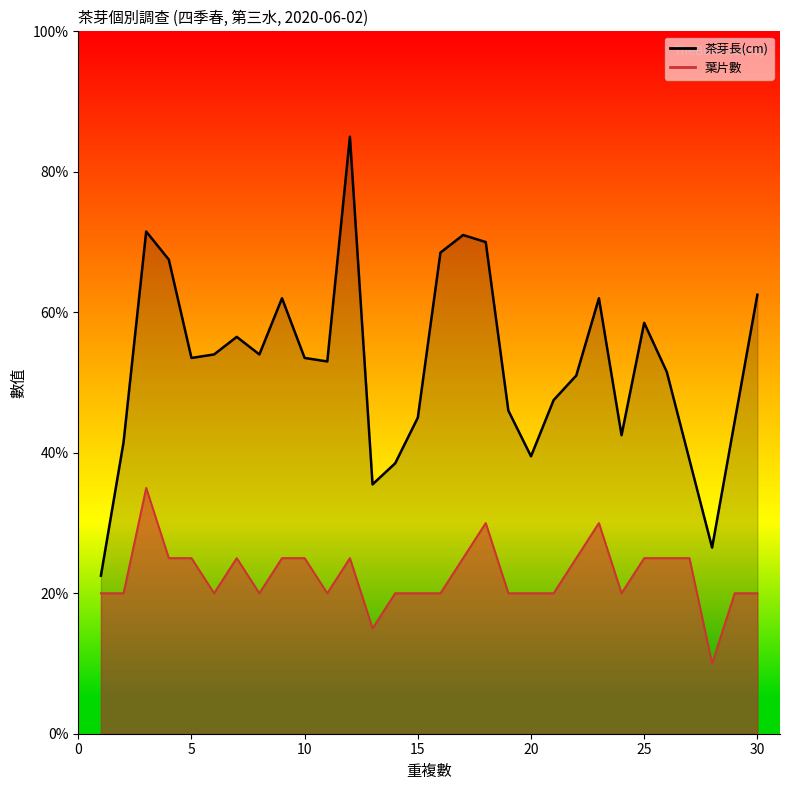

What value does the 茶芽長(cm) series have at 2?

8.3